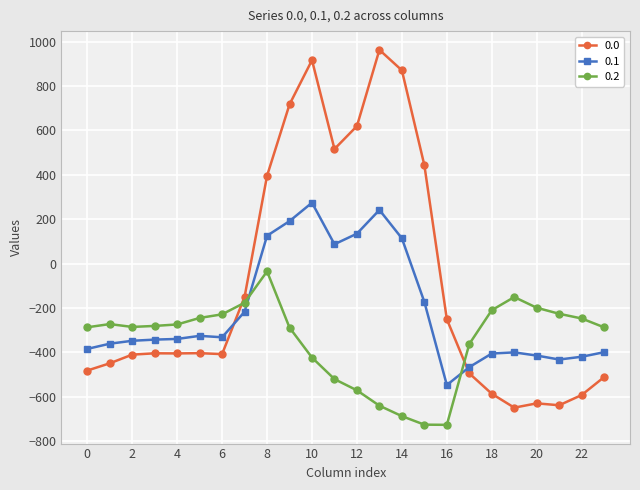

Rank the series by their average value, from highest to lowest.

0.0, 0.1, 0.2